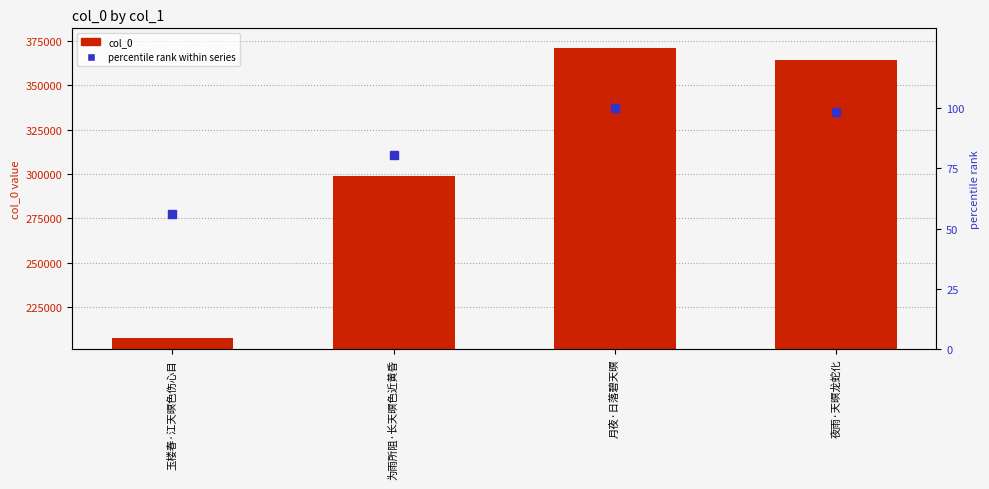

Reading right to left, list all the values displayed in this chart.

col_0: 夜雨·天暝龙蛇化=364151.0	月夜·日落碧天暝=371055.0	为雨所阻·长天暝色近黄昏=298575.0	玉楼春·江天暝色伤心目=207248.0
percentile rank within series: 夜雨·天暝龙蛇化=98.1	月夜·日落碧天暝=100.0	为雨所阻·长天暝色近黄昏=80.5	玉楼春·江天暝色伤心目=55.9